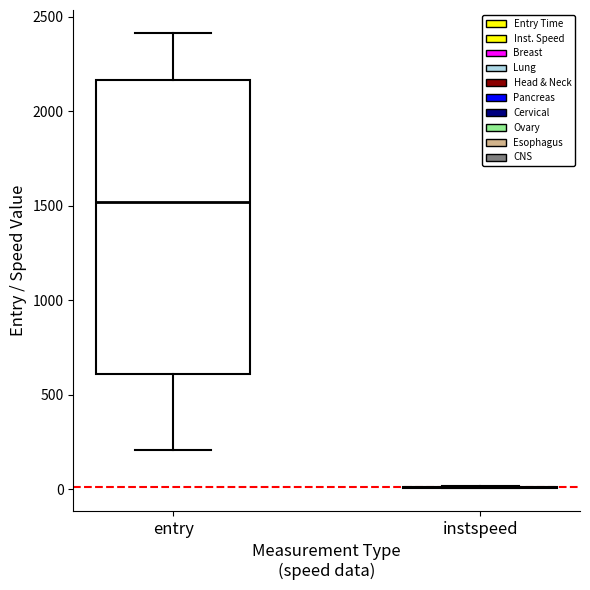

Comparing the boxes themselves (not the whiskers), which one is the tallest?

entry